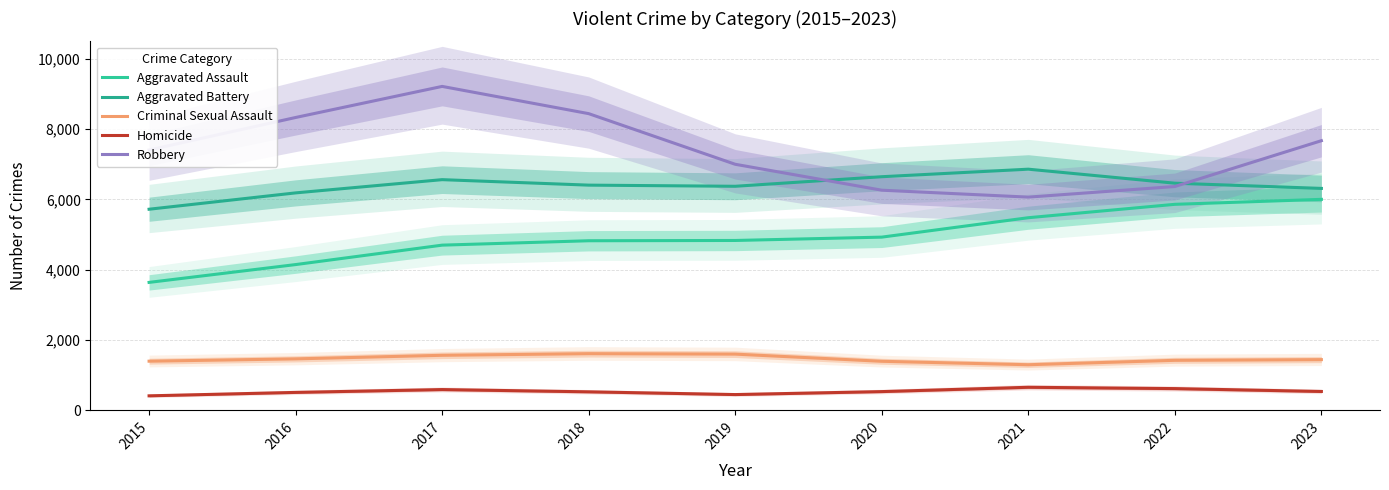

Is the value of Criminal Sexual Assault at 2018 greater than the value of Homicide at 2016?

Yes